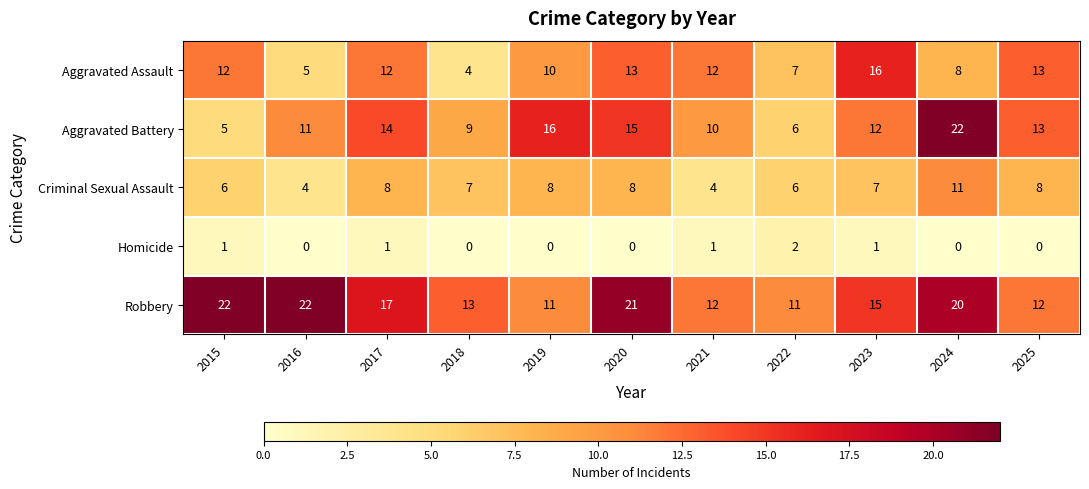

The value of Aggravated Assault at 2015 is 12. True or false?

True